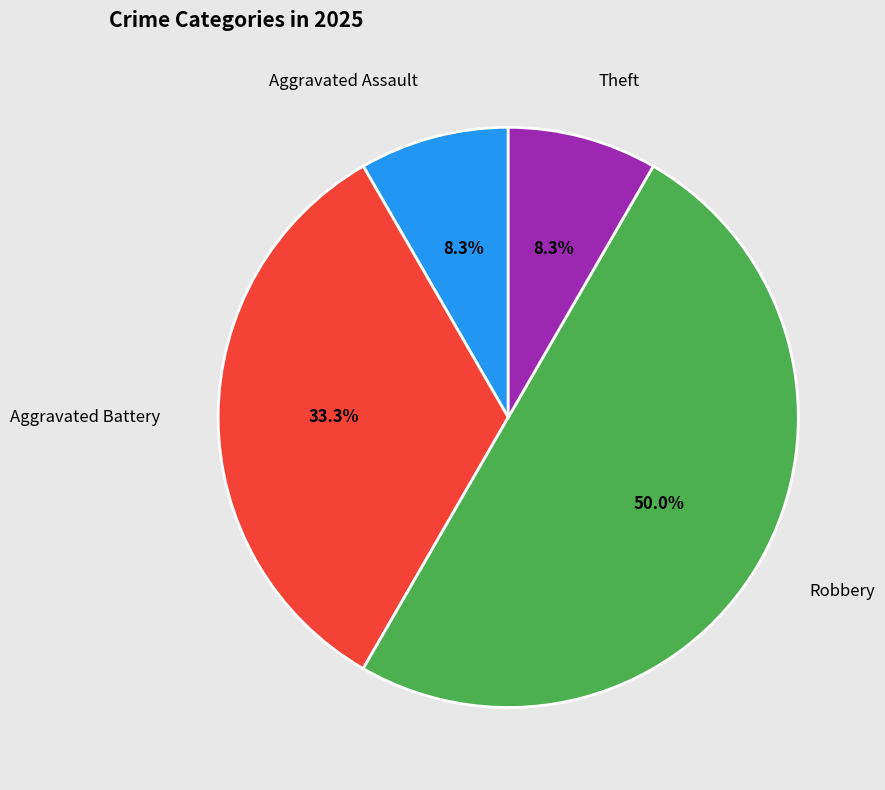

To the nearest percent, what is the difference between the largest and smallest slice percentages?

42%